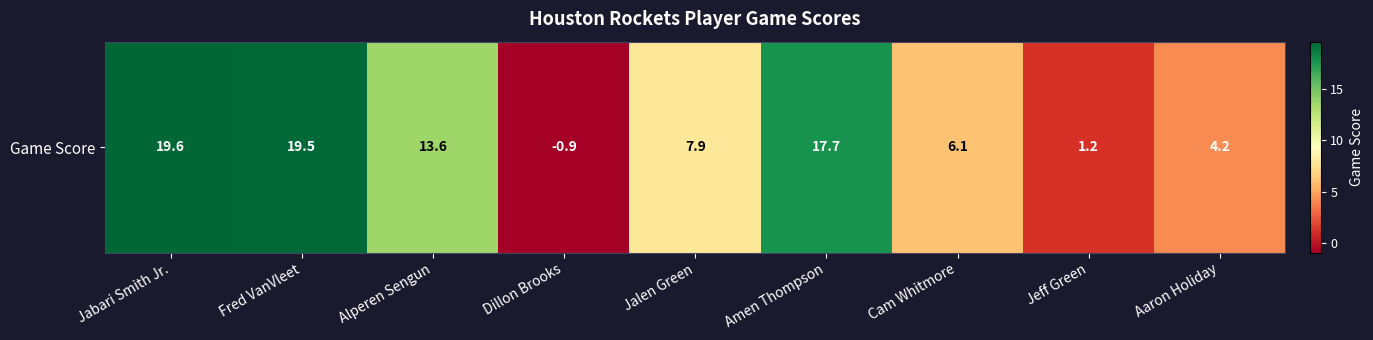

How many data points are less than 7?

4